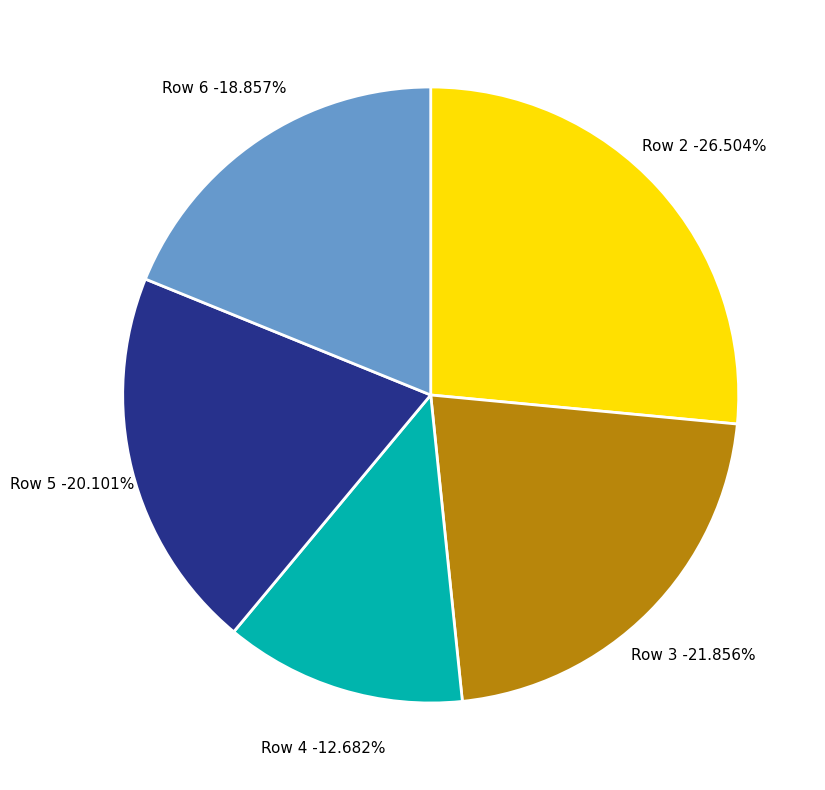

Which has a higher value, 5 or 2?

2